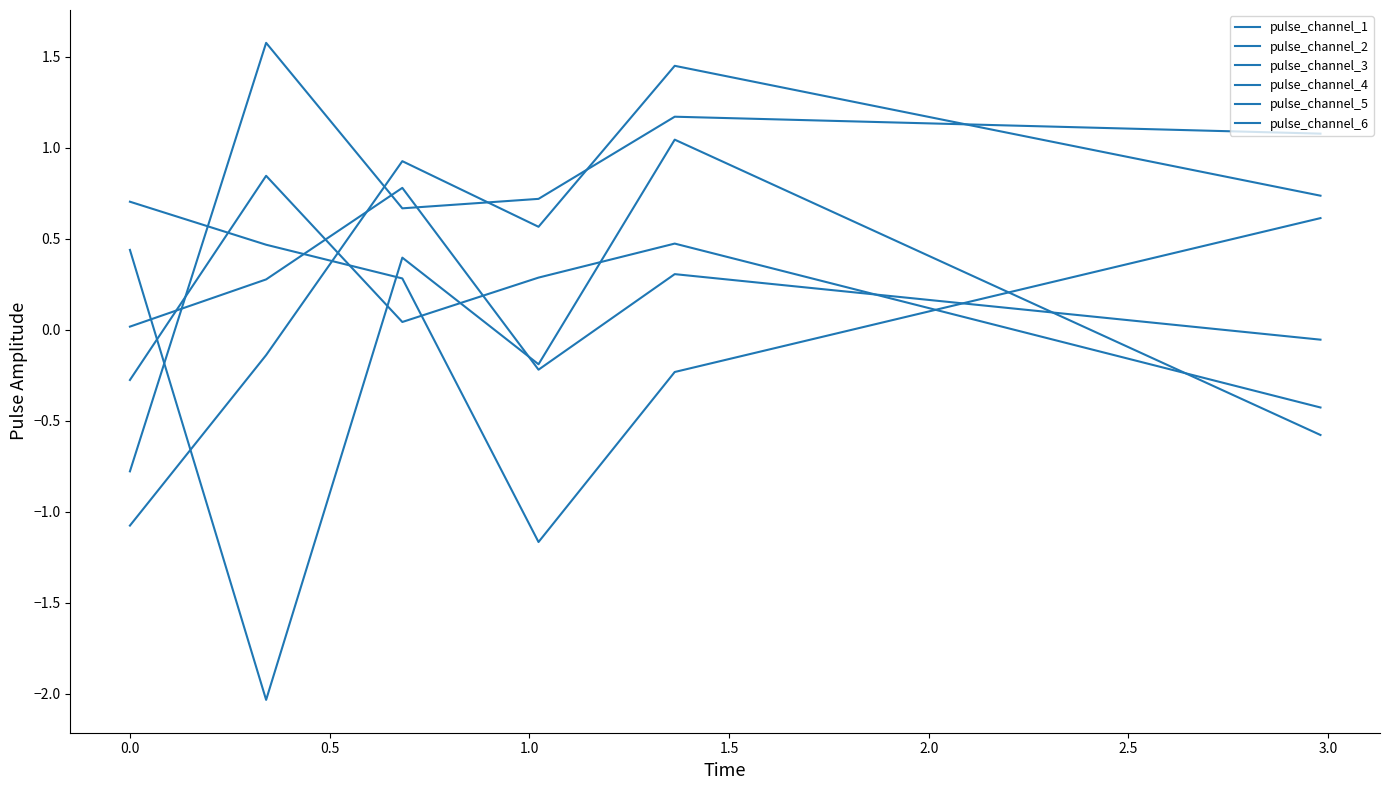

Does the chart have visible grid lines?

No